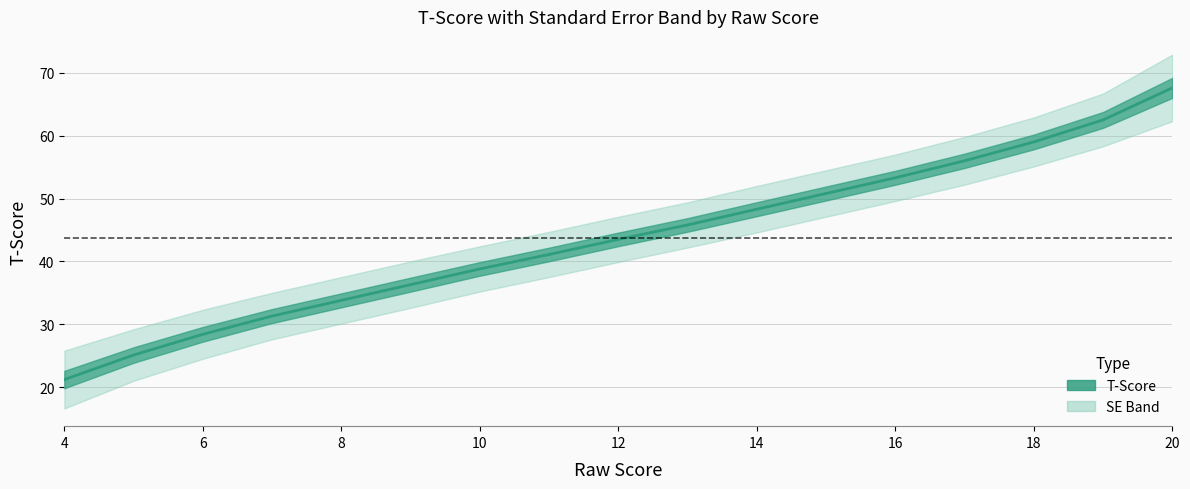

Is it true that the value at 4 is 28.7?

False